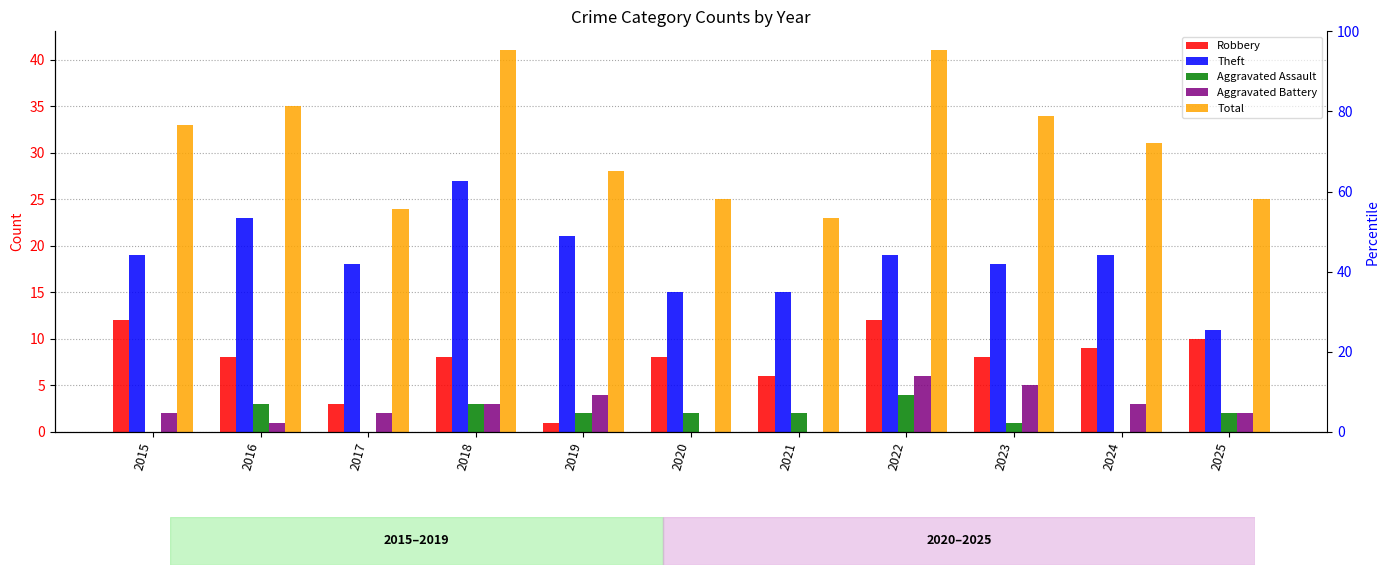

Reading left to right, list all the values displayed in this chart.

Robbery: 12	8	3	8	1	8	6	12	8	9	10
Theft: 19	23	18	27	21	15	15	19	18	19	11
Aggravated Assault: 0	3	0	3	2	2	2	4	1	0	2
Aggravated Battery: 2	1	2	3	4	0	0	6	5	3	2
Total: 33	35	24	41	28	25	23	41	34	31	25